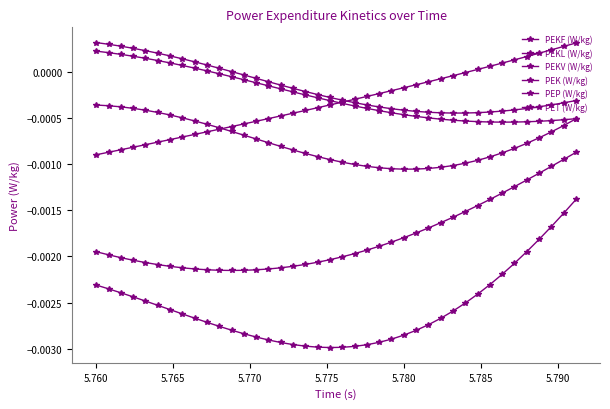

Count the number of data series in this chart.

6